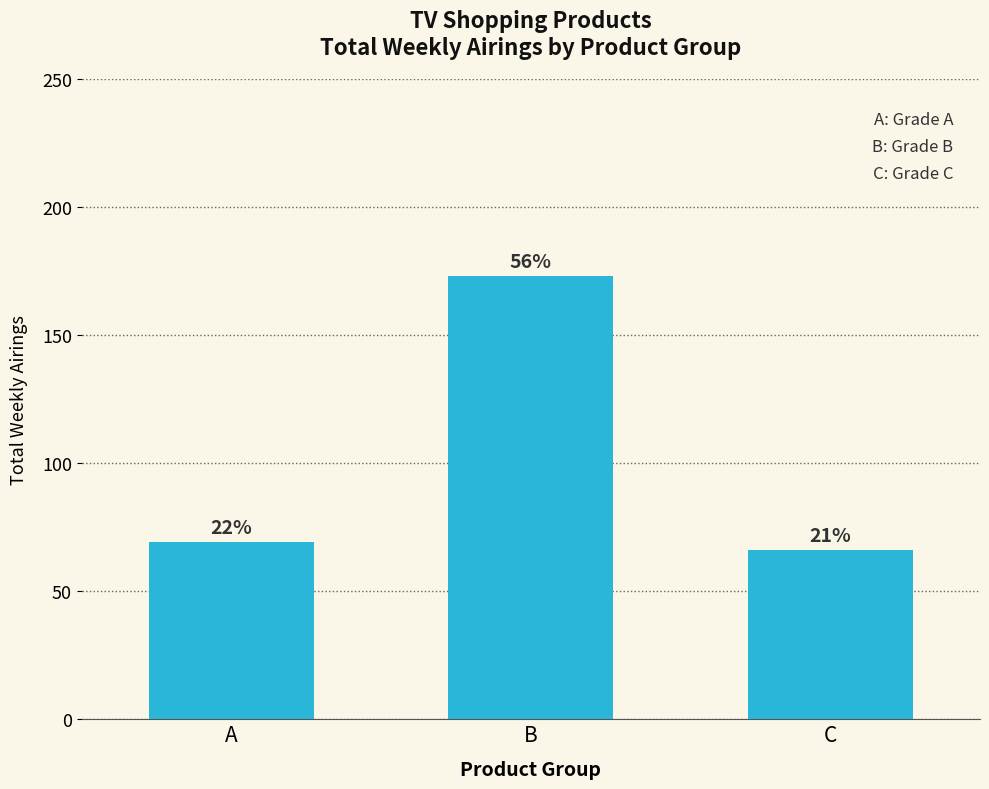

Is it true that the value at C is 99?

False